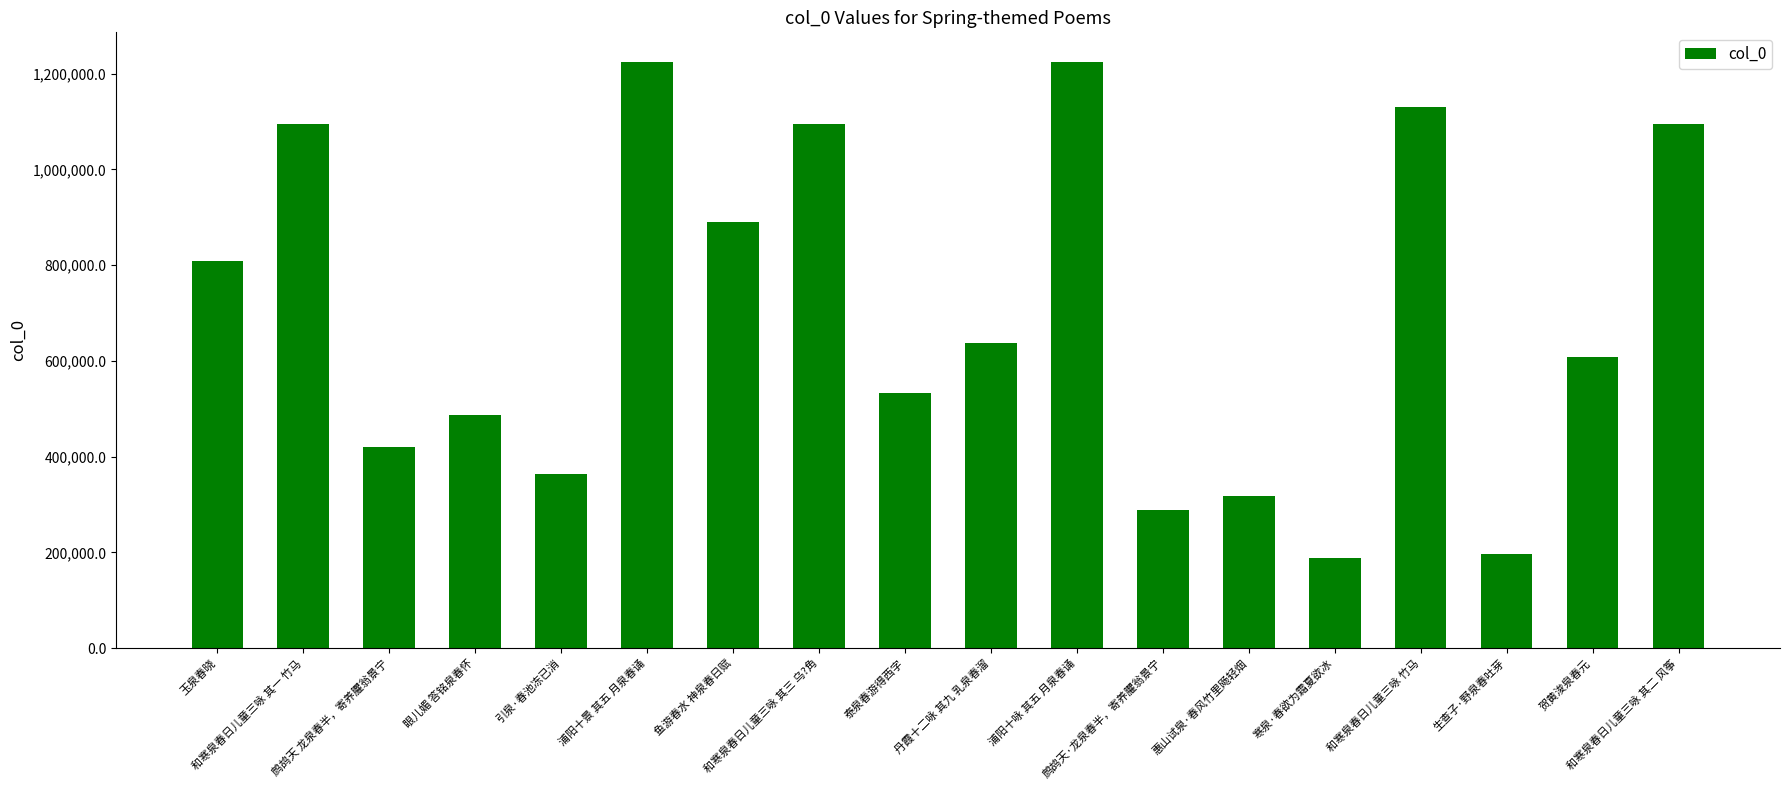

What position from the left is 鱼游春水 神泉春日赋?

7